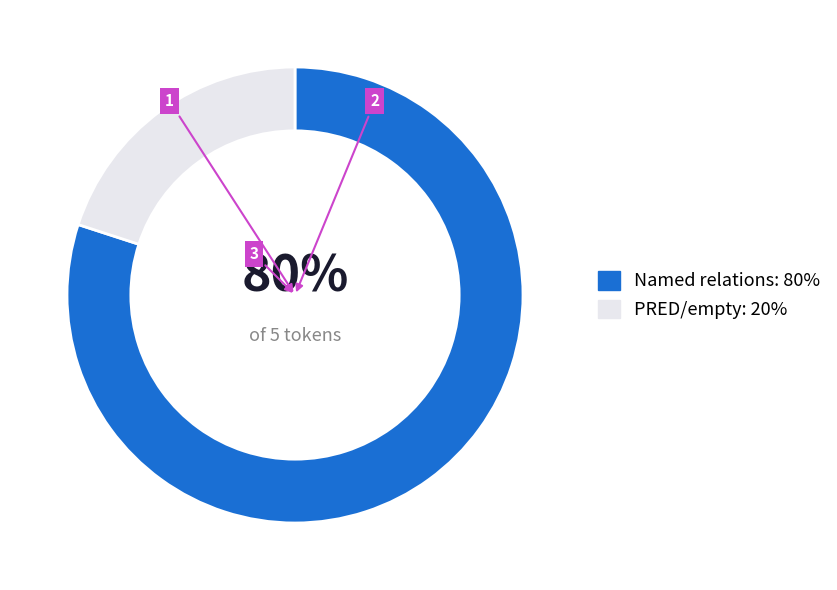

What is the majority slice?

Named relations: 80%